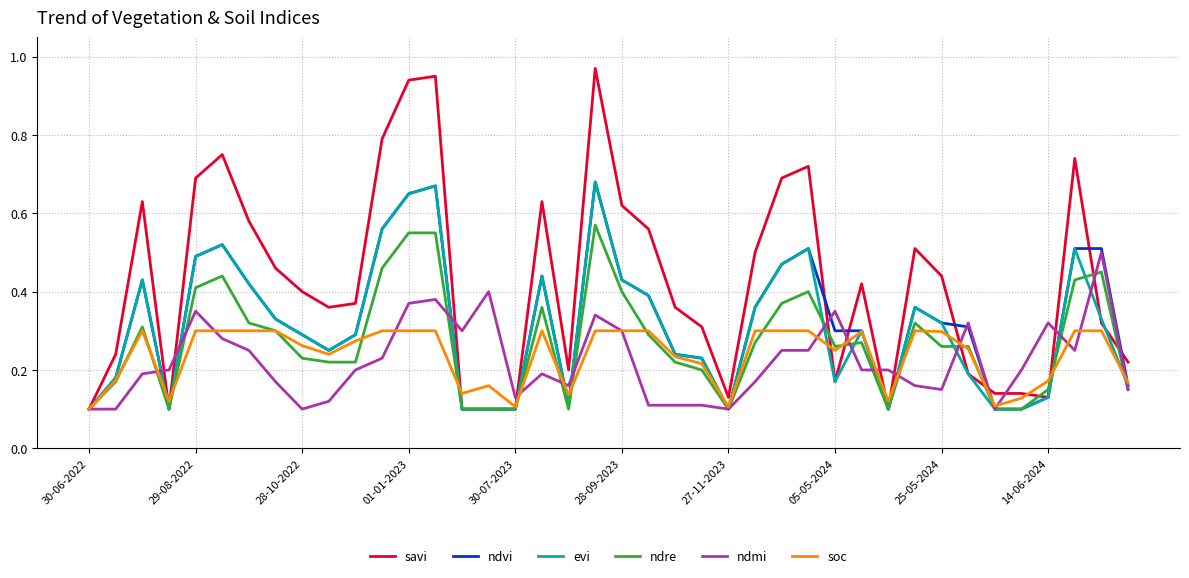

Which series has the largest total across all categories?

savi